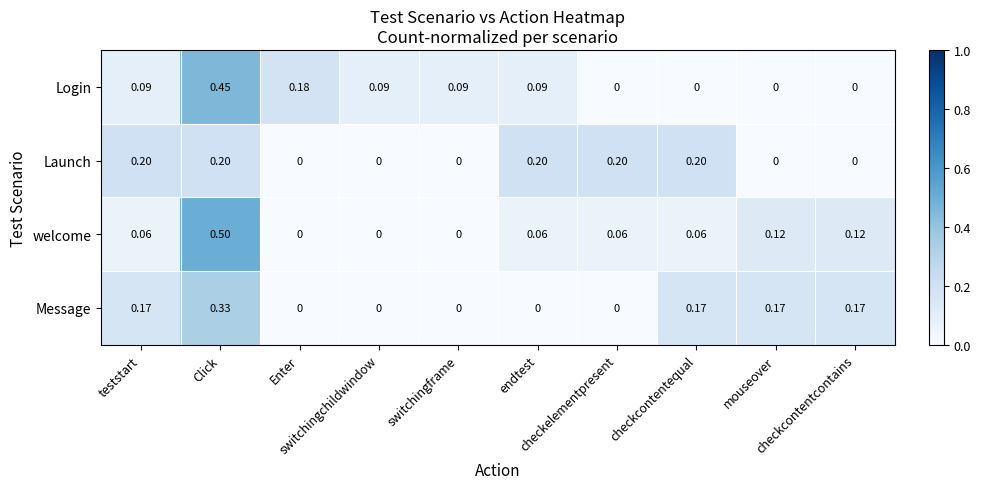

Count the number of data series in this chart.

4